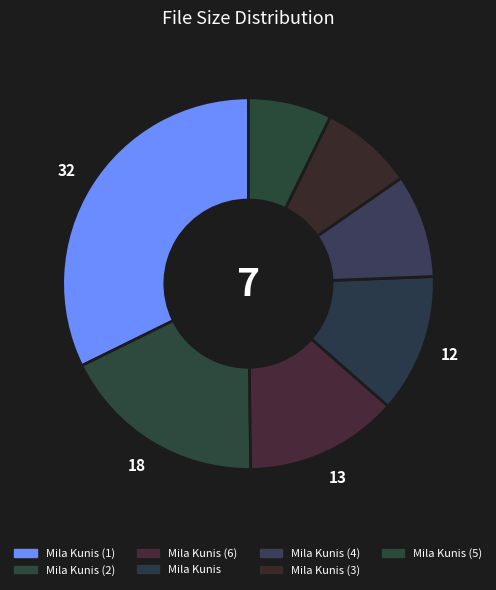

Rank the categories by value from highest to lowest.

Mila Kunis (1), Mila Kunis (2), Mila Kunis (6), Mila Kunis, Mila Kunis (4), Mila Kunis (3), Mila Kunis (5)